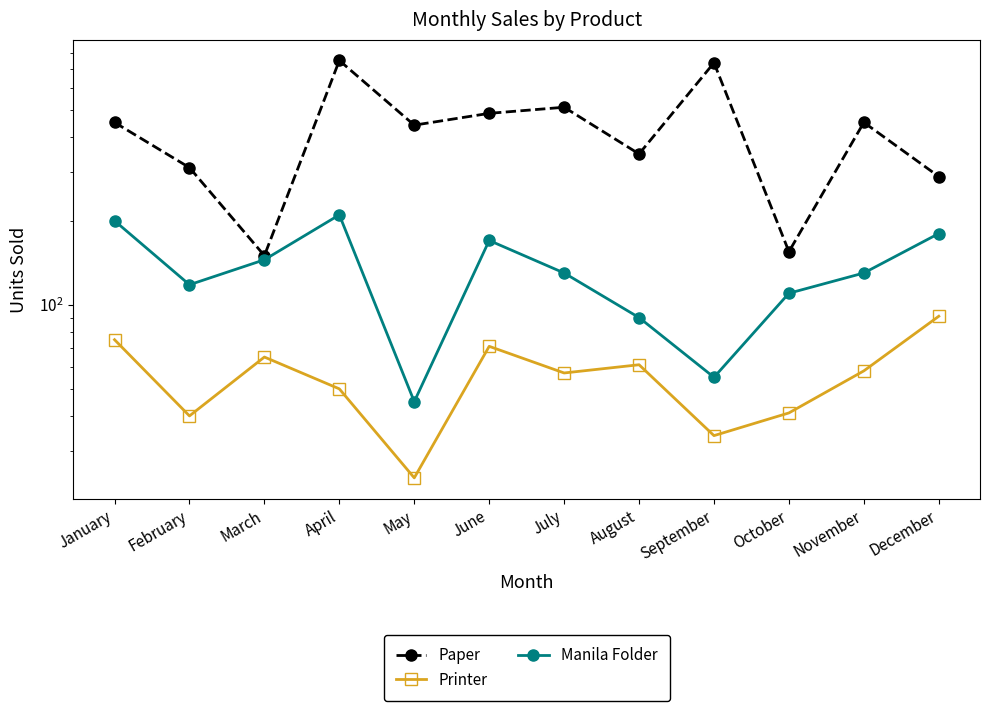

Does the chart have visible grid lines?

No